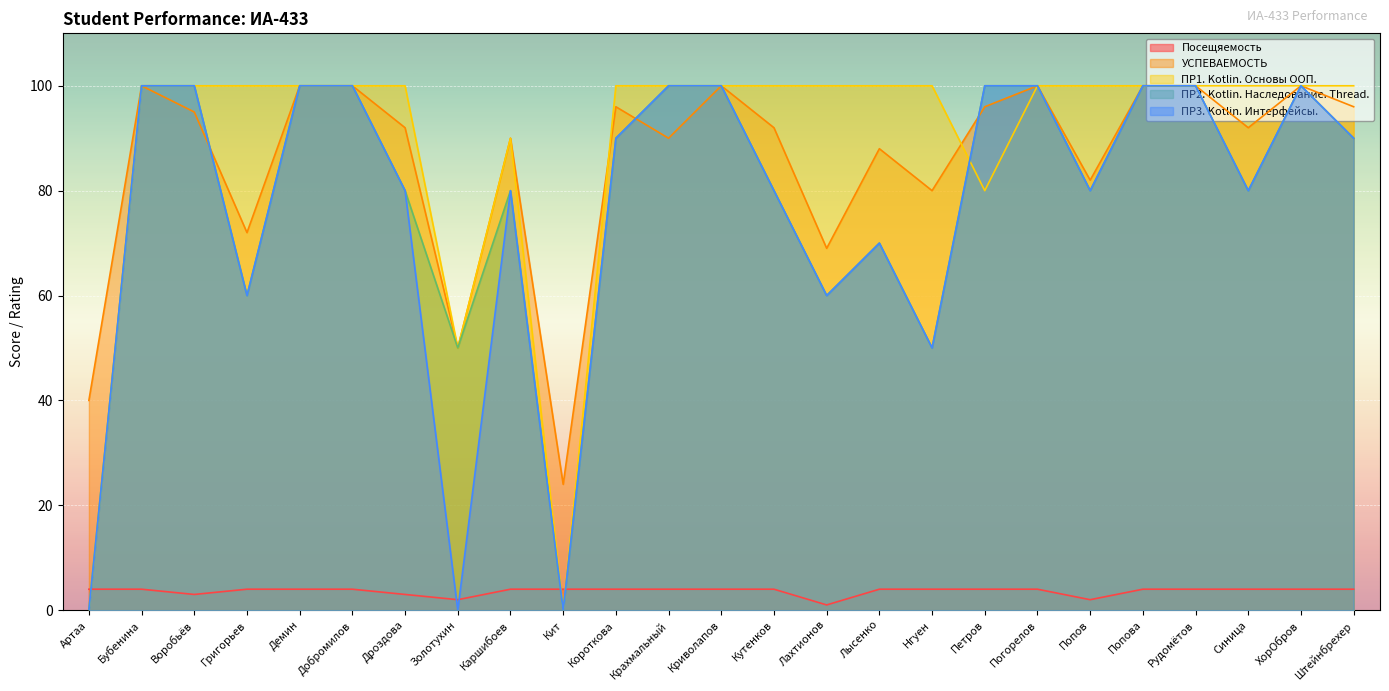

In УСПЕВАЕМОСТЬ, how many points are higher than both neighbors (excluding endpoints)?

7